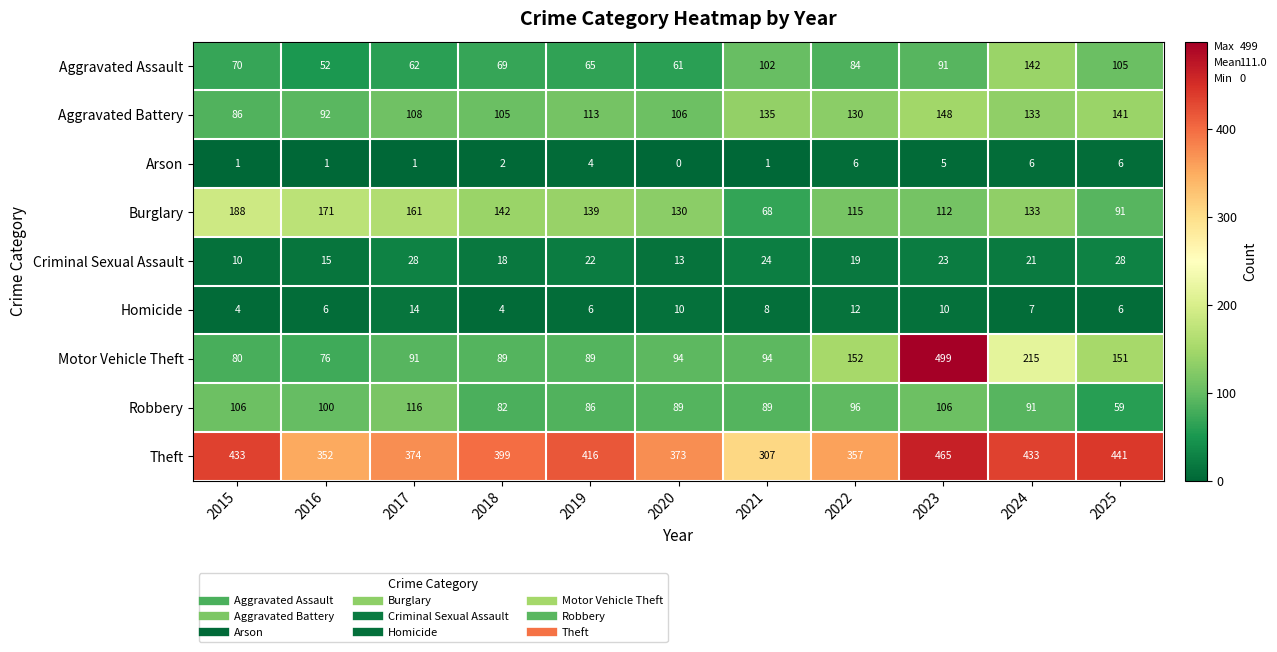

Which series has the widest spread of values?

Motor Vehicle Theft